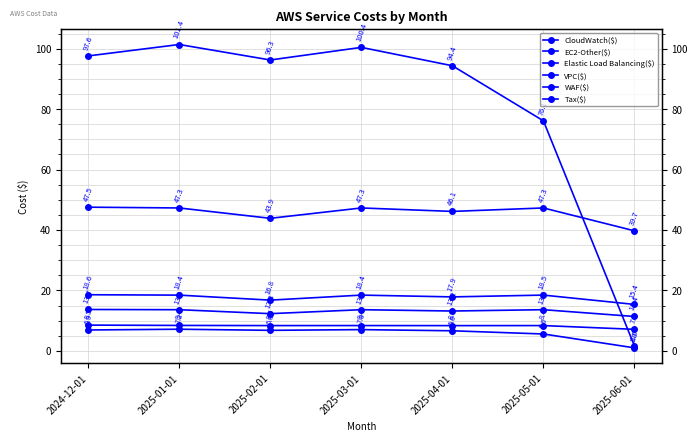

What is the value of the Elastic Load Balancing($) point at the 7th from the left?

15.4